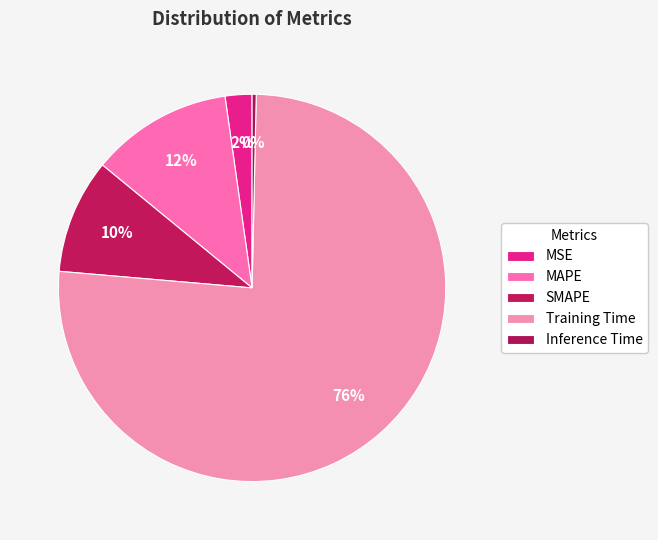

To the nearest percent, what portion does MAPE represent?

12%